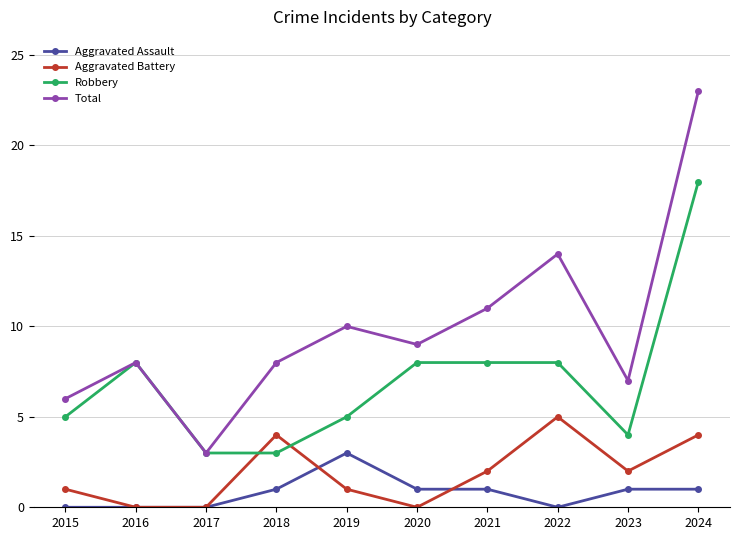

At which category is the sum across all series the highest?

2024